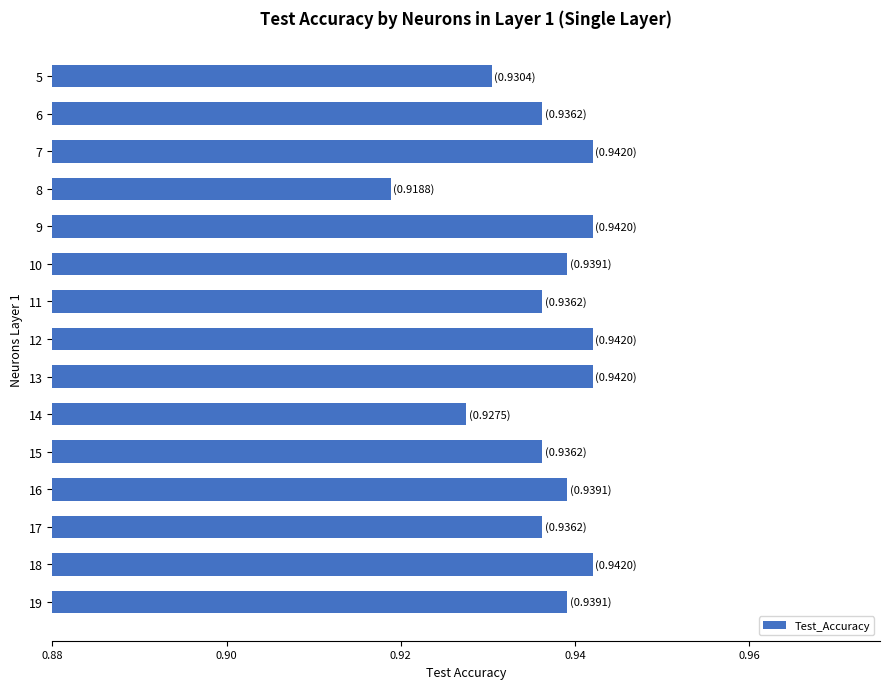

What is the sum of all values?

14.0